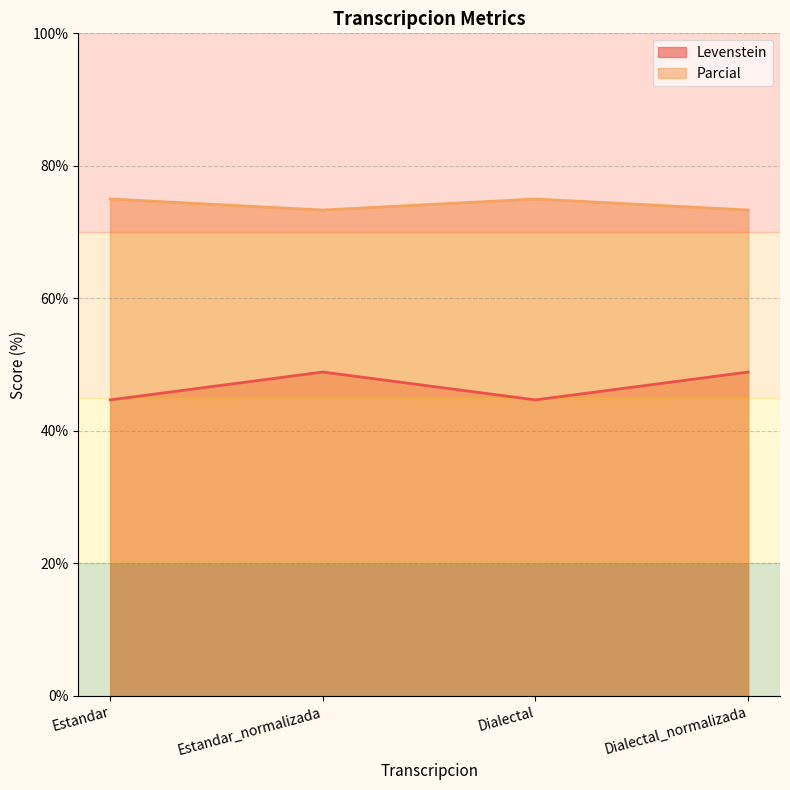

How many interior local valleys does the Parcial series have?

1